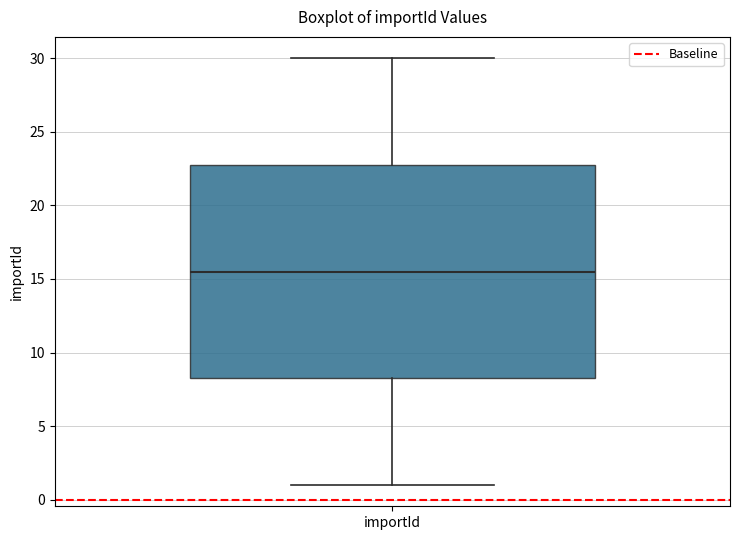

Transcribe this box plot: give where the median line is, the range the box spans, and where the two whiskers end, as read against the y-axis. The values are not printed on the chart, so give them approximately, as read against the axis.

median 15.5, box 8.5 to 23.0, whiskers 1.0 to 30.0